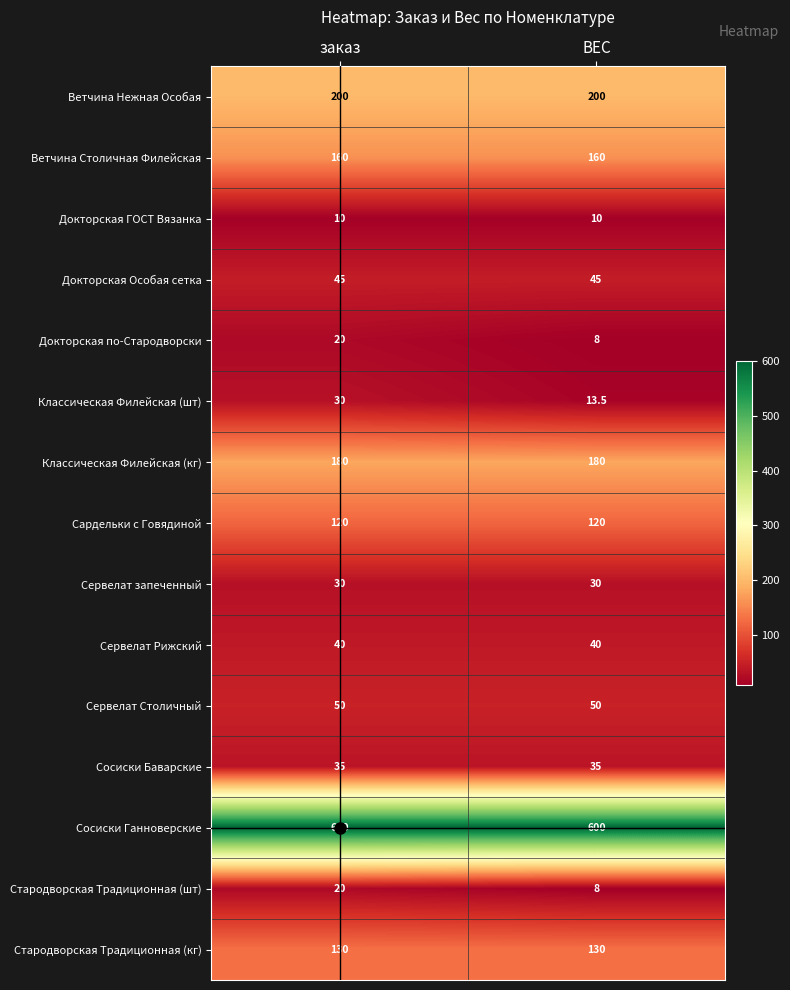

Is the value of Сервелат запеченный at ВЕС greater than the value of Ветчина Нежная Особая at заказ?

No